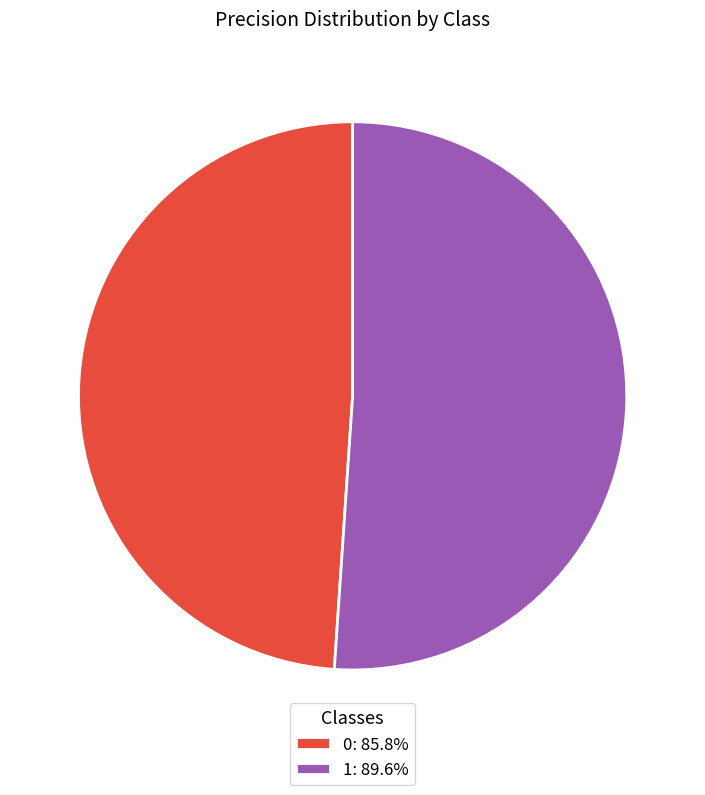

Count the number of slices in the pie.

2